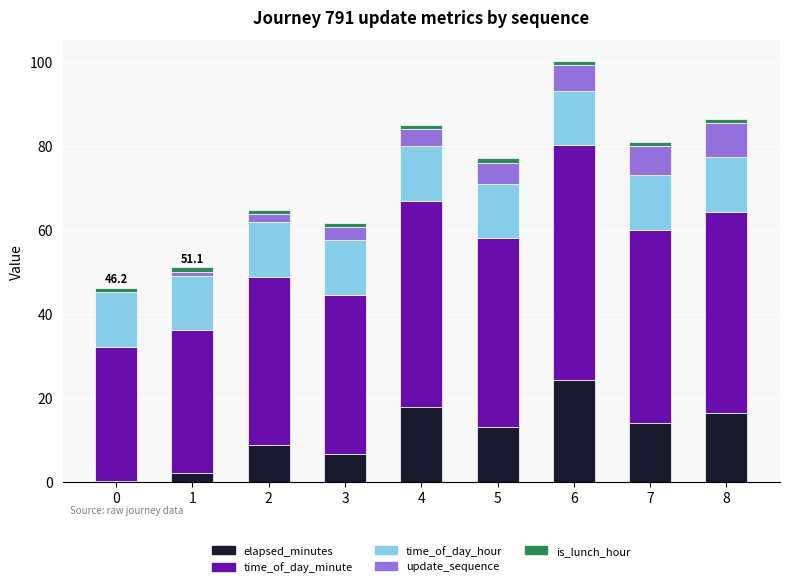

Which category has the highest value in the elapsed_minutes series?

6